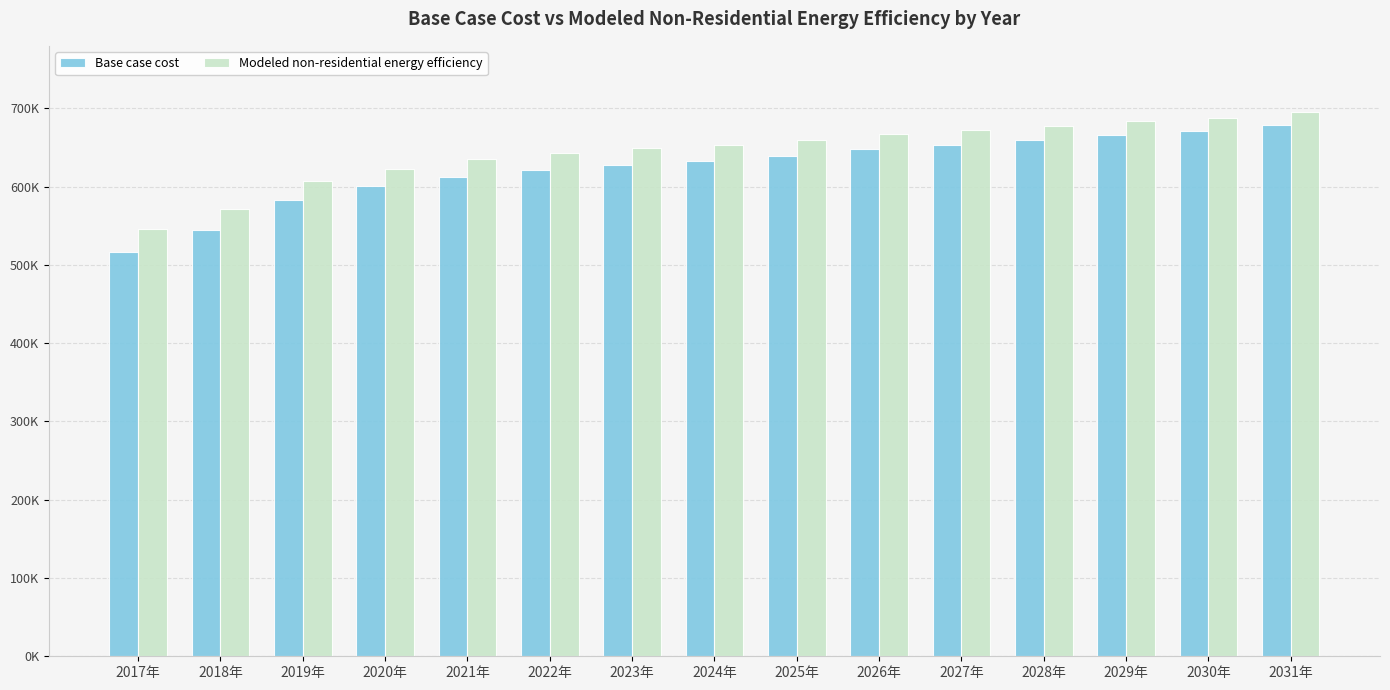

What is the label of the 10th bar from the right?

2022年